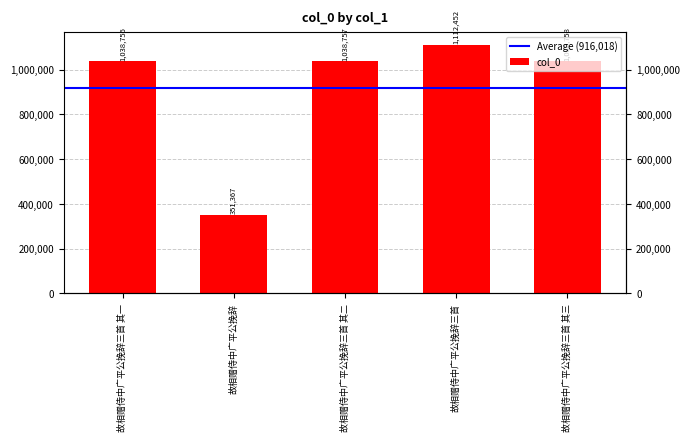

Does the chart contain any negative values?

No